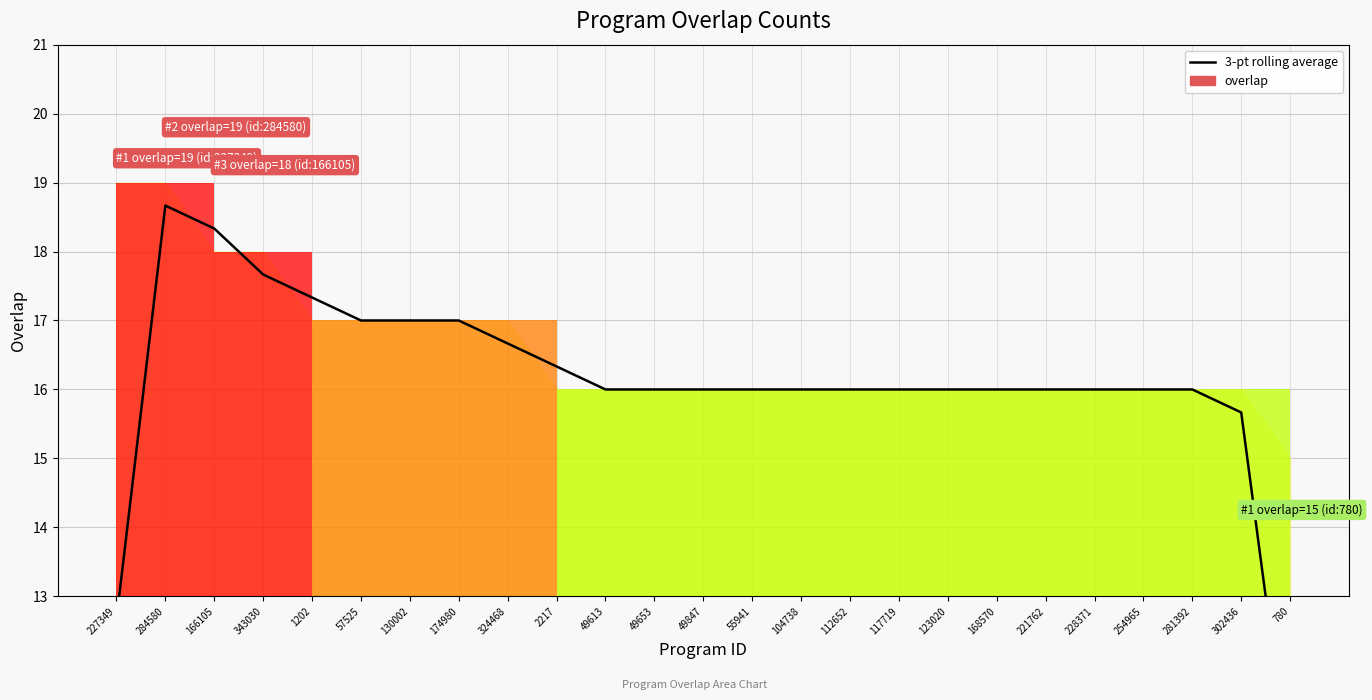

What is the label of the 5th point from the right?

228371